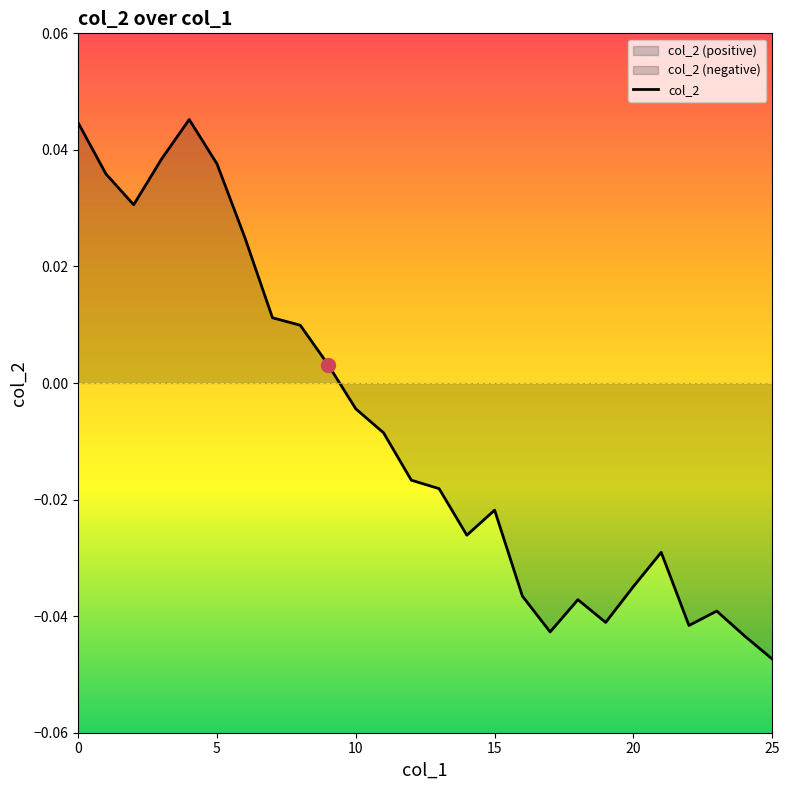

At which label is the value closest to 0?

9